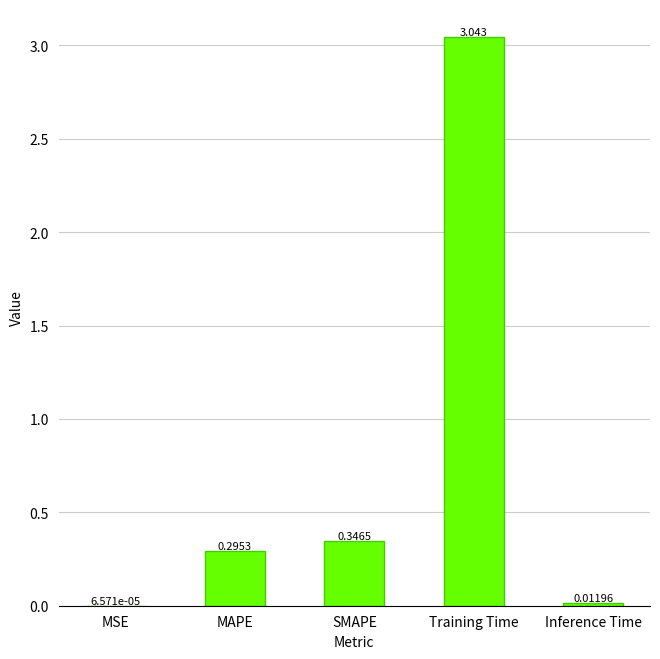

At which label is the value closest to 1?

SMAPE